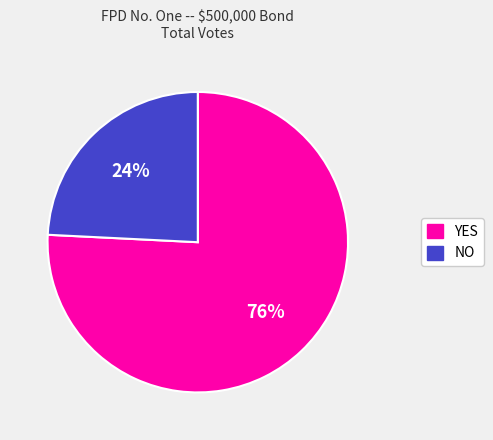

Which slice is the smallest?

NO